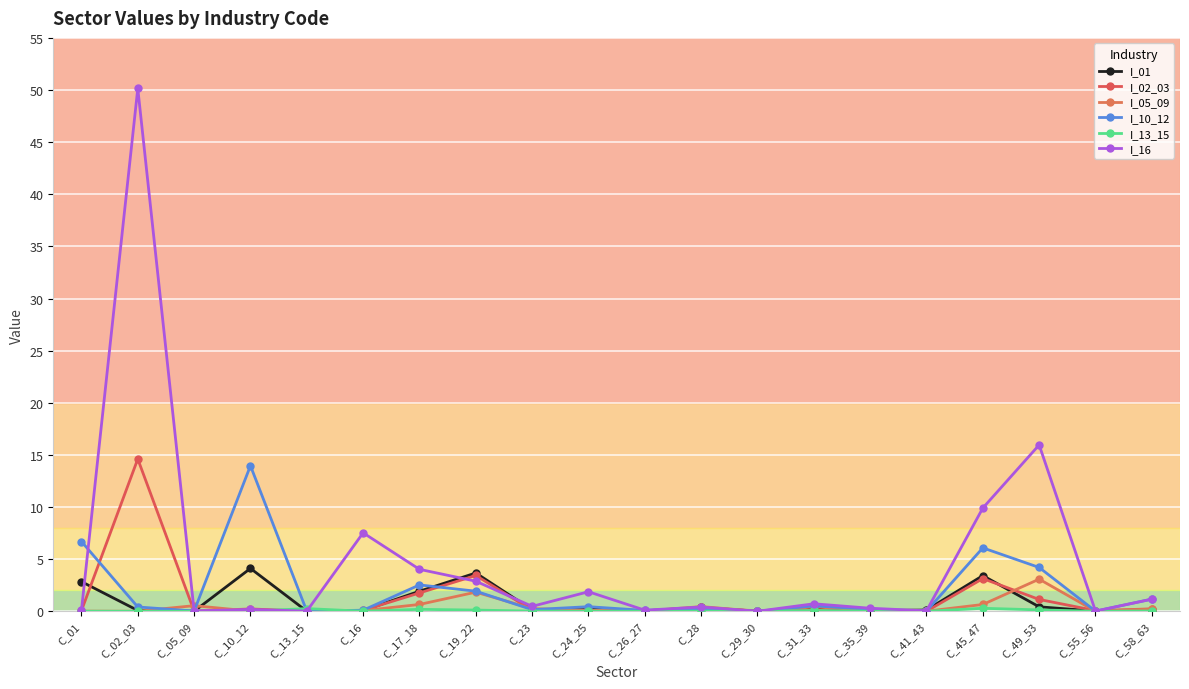

How many intersections are there between I_13_15 and I_10_12?

2